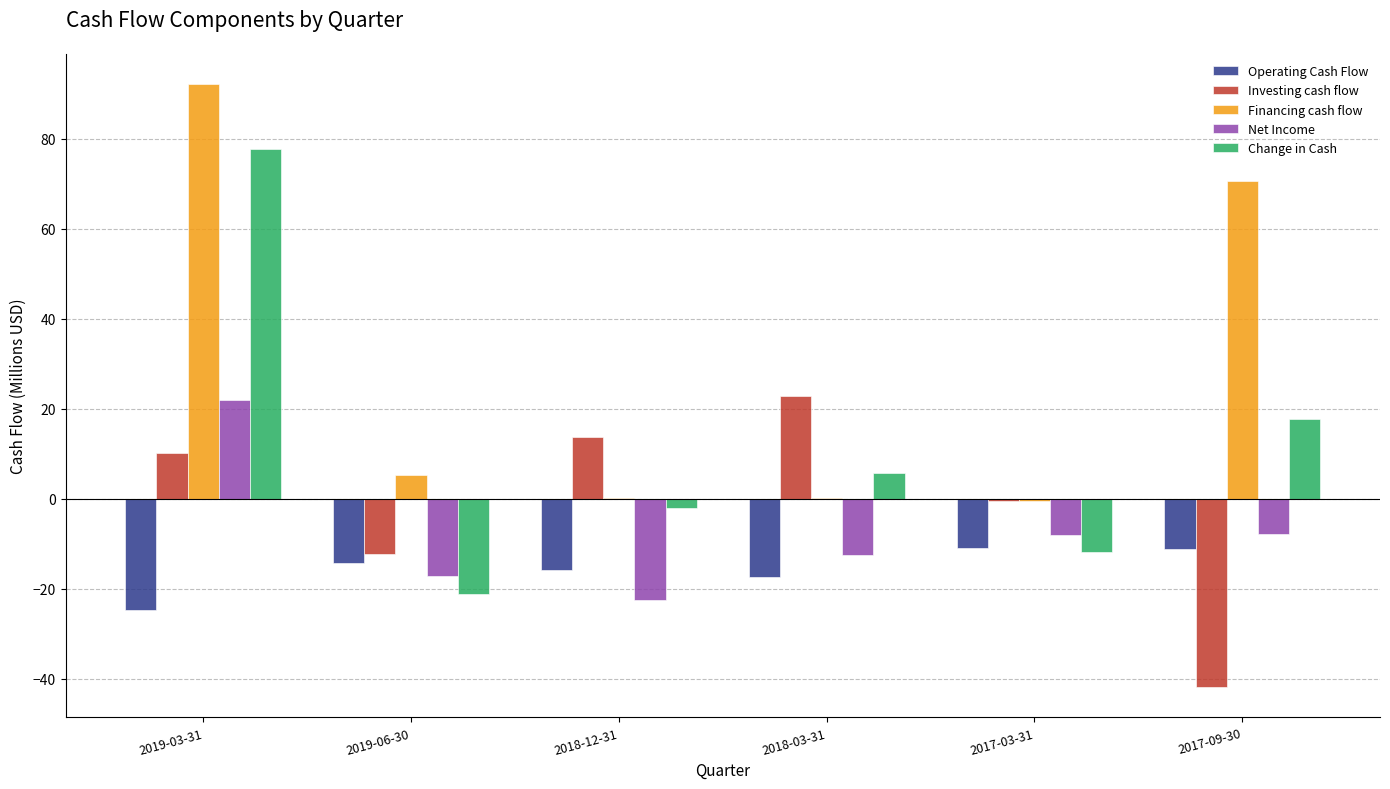

Is it true that Net Income equals 21.9 at 2019-03-31?

True